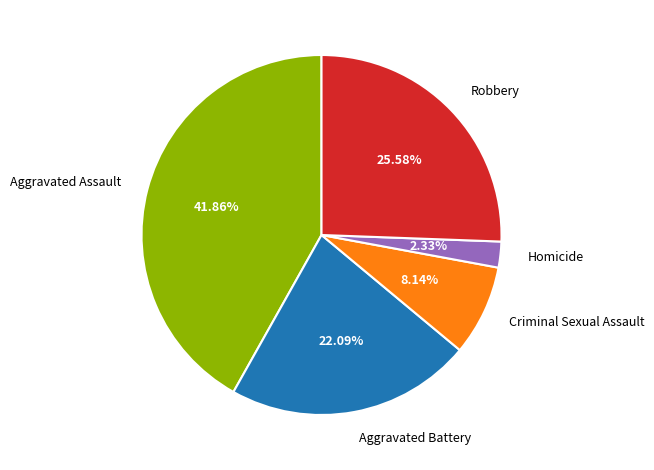

To the nearest percent, what is the combined percentage of Criminal Sexual Assault and Aggravated Assault?

50%